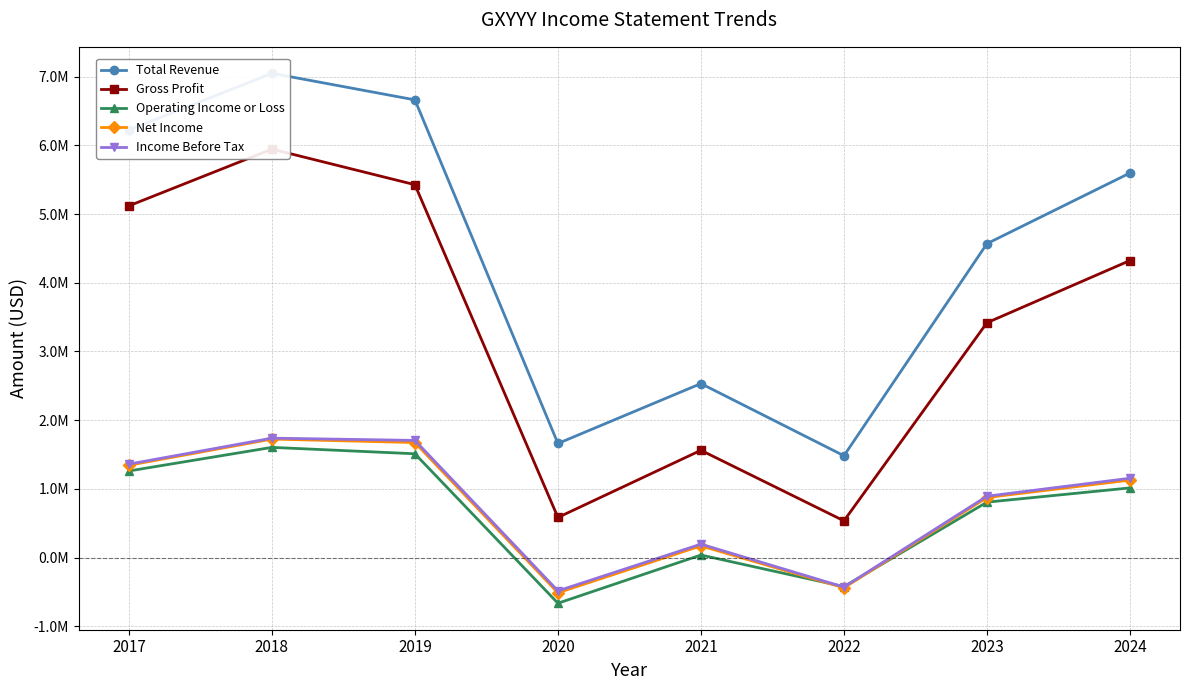

How many lines are shown in the chart?

5